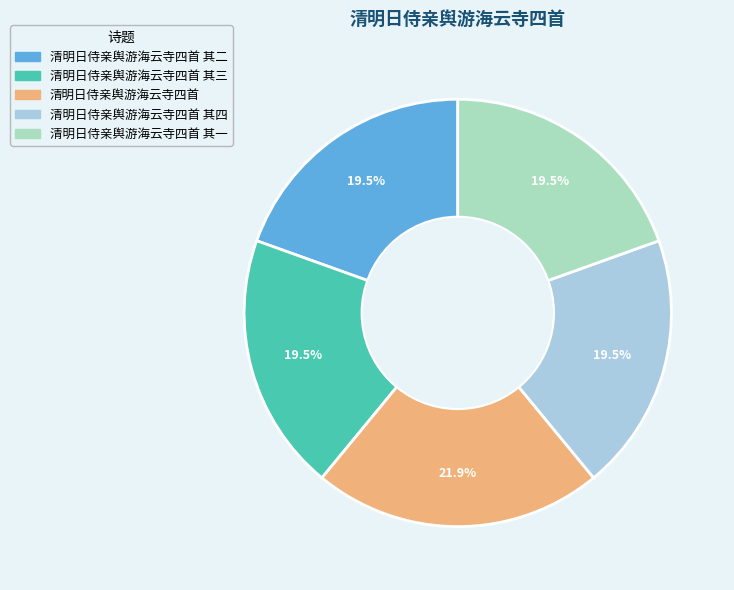

What percentage do 清明日侍亲舆游海云寺四首 其四 and 清明日侍亲舆游海云寺四首 其二 together represent?

39.0%